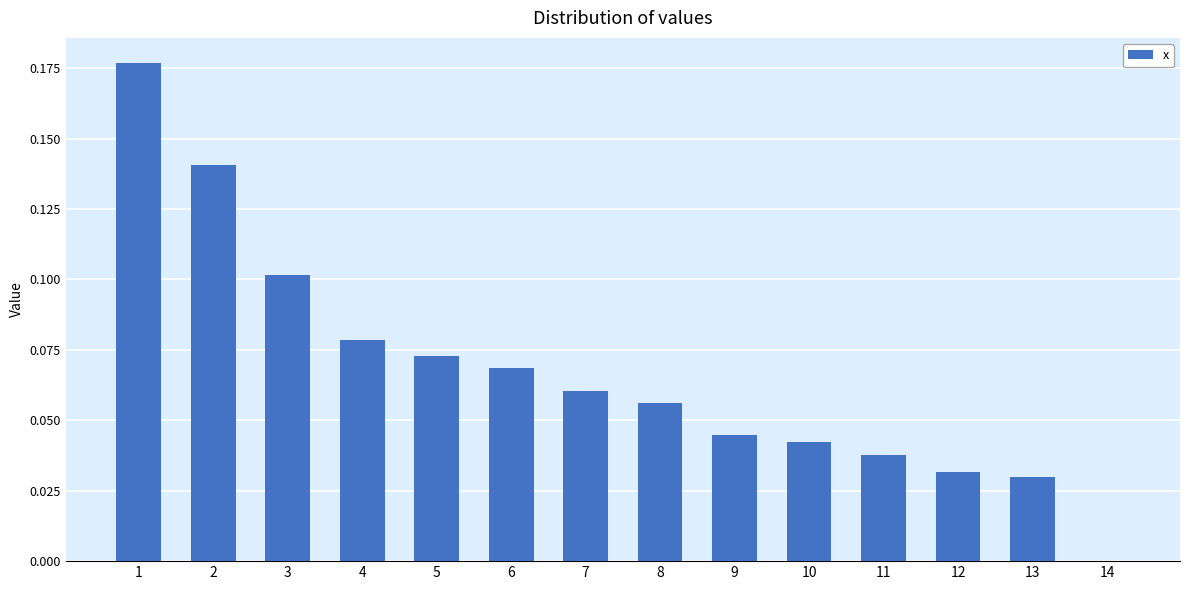

How many categories are shown in the chart?

14